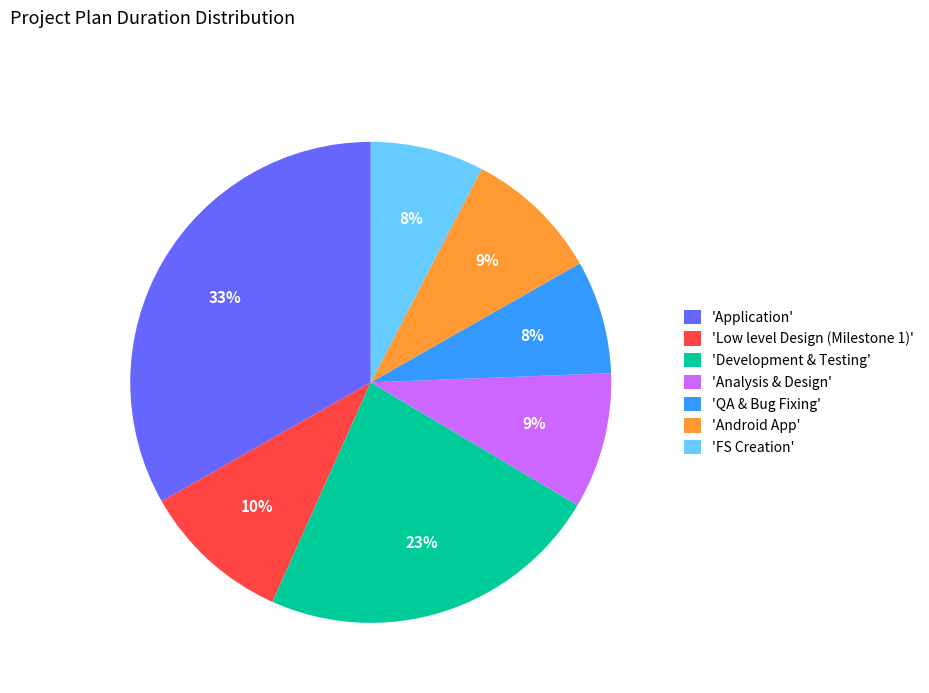

How many segments does this pie chart have?

7